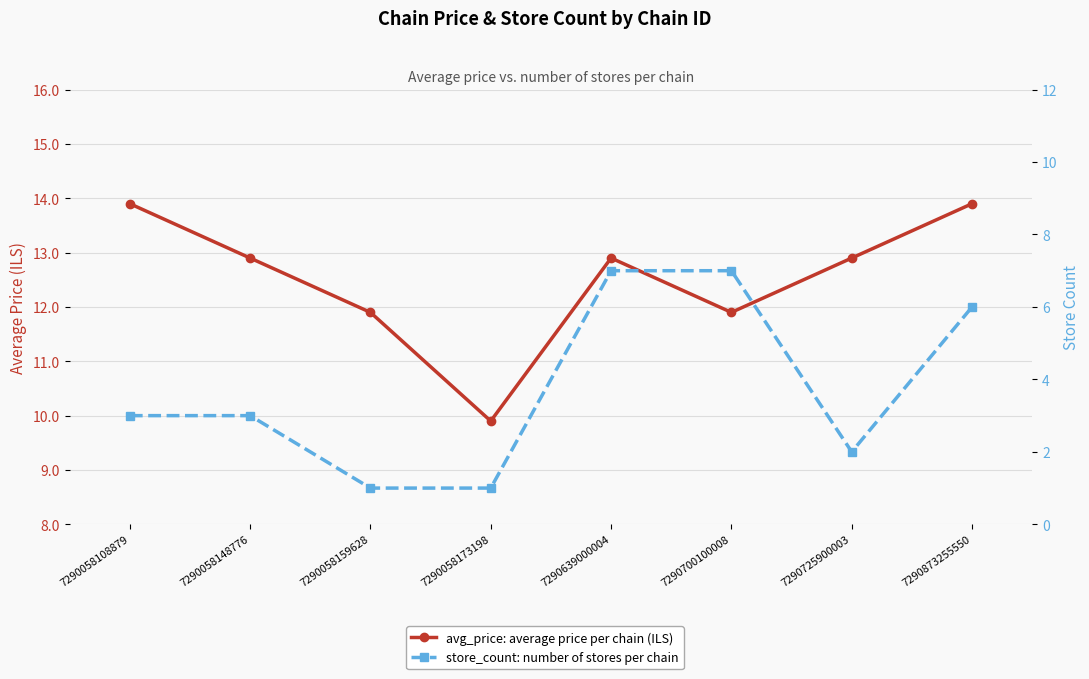

List the series in order of their overall mean, highest first.

avg_price, store_count